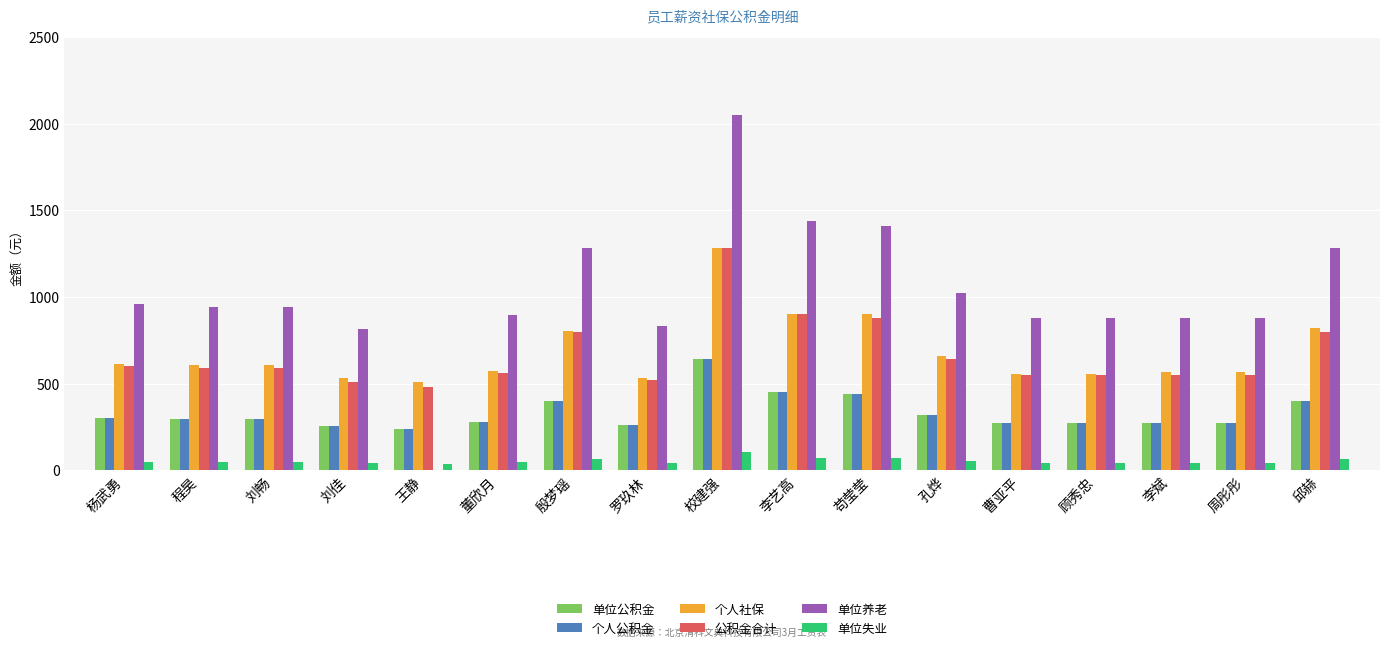

Count the number of data series in this chart.

6